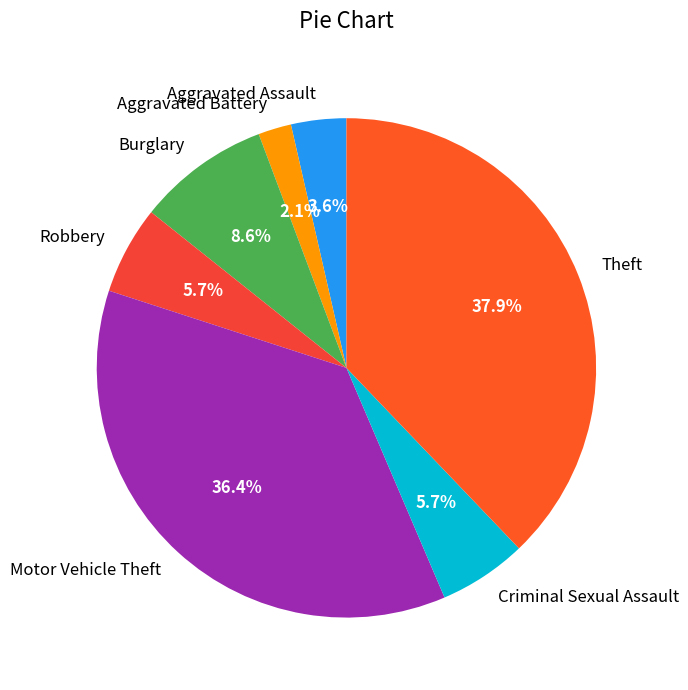

To the nearest percent, what is the average slice percentage?

14%